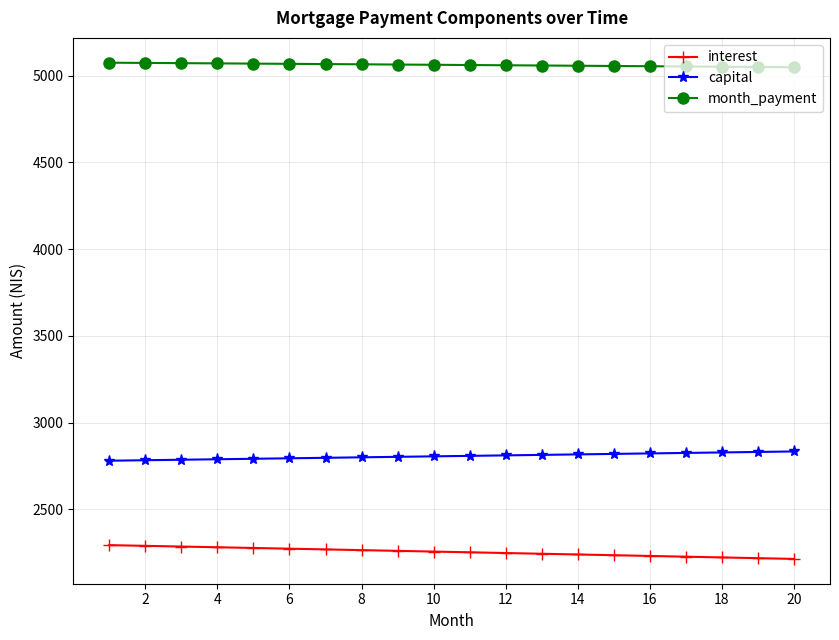

What is the lowest value of the capital series?

2780.6